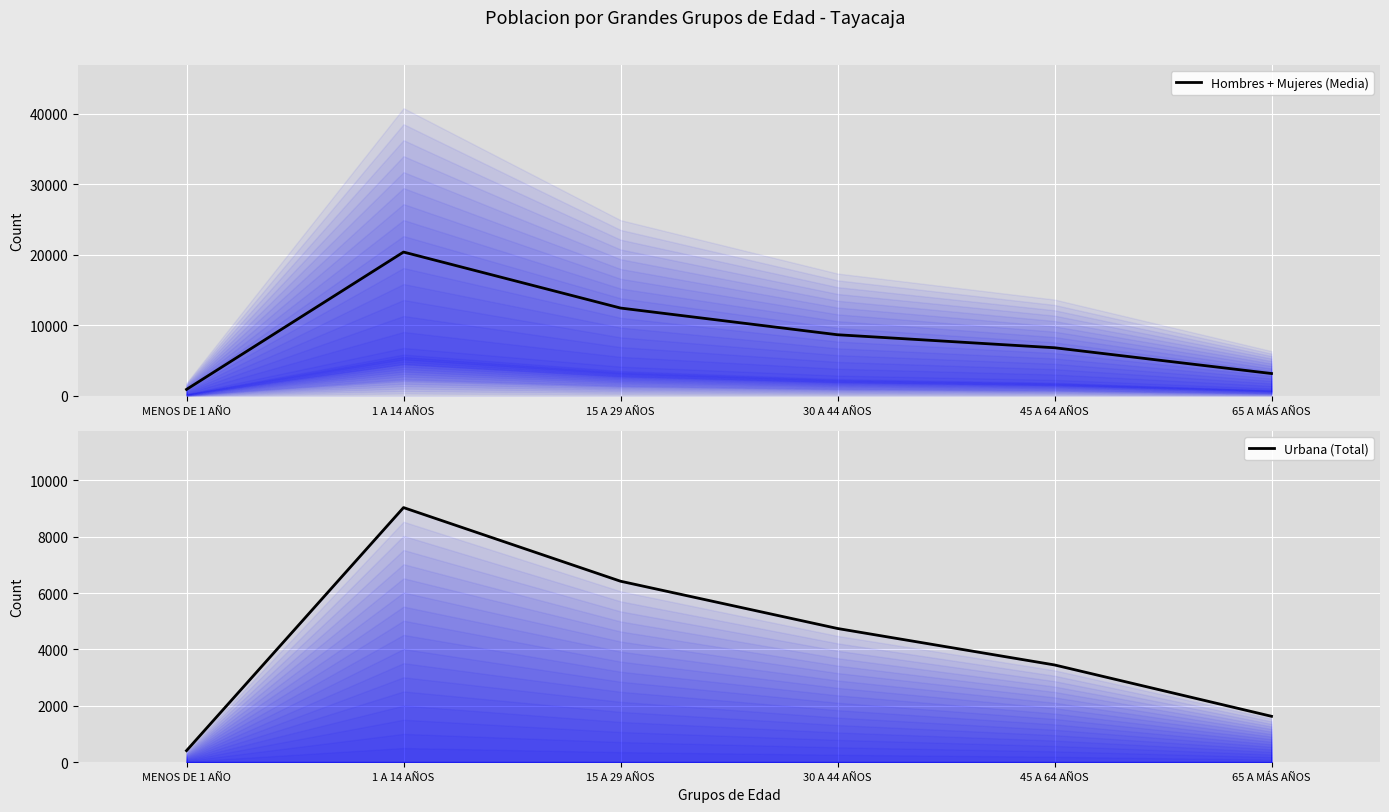

What is the total value across all series at 65 A MÁS AÑOS?

4803.5